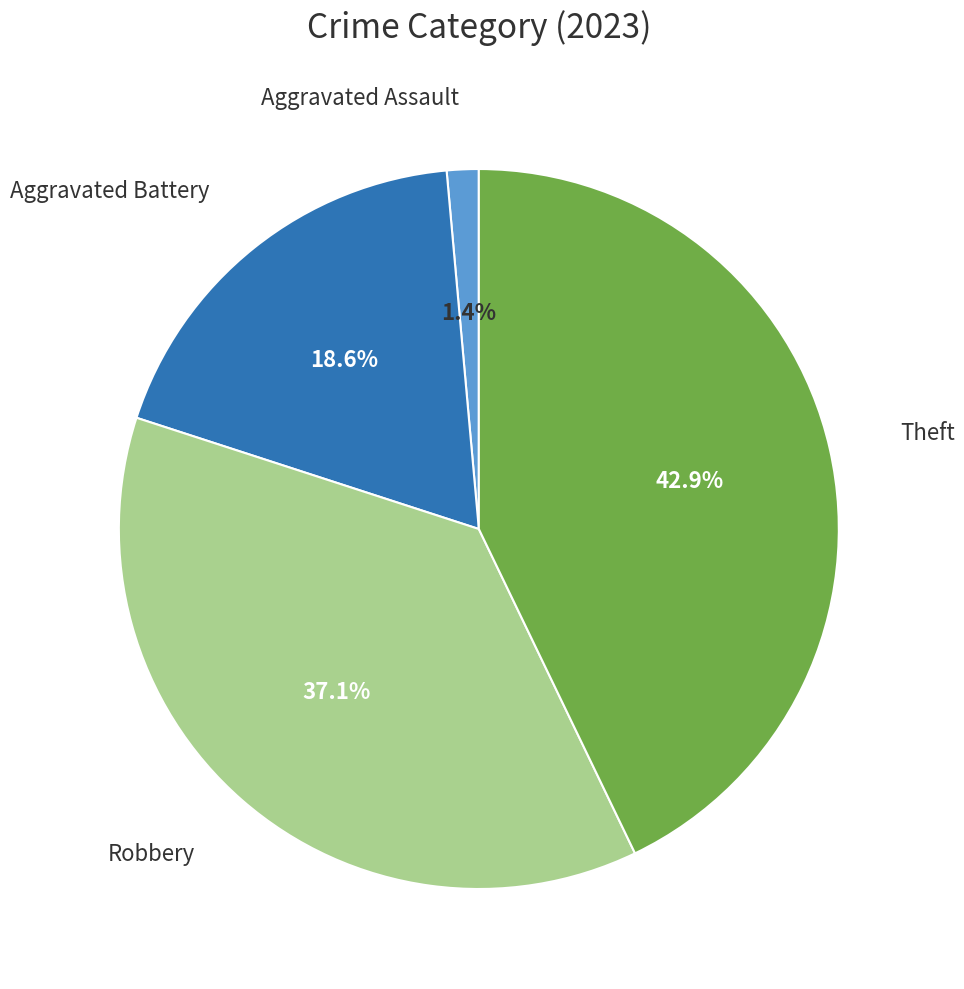

Does any single category account for the majority?

No